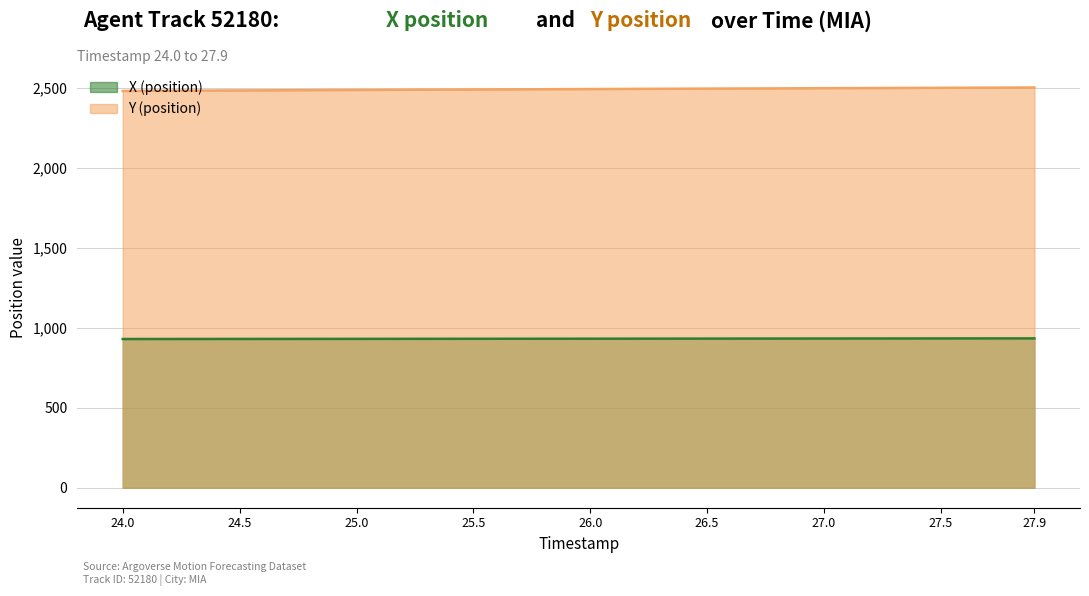

What is the maximum value for Y (position)?

2500.8